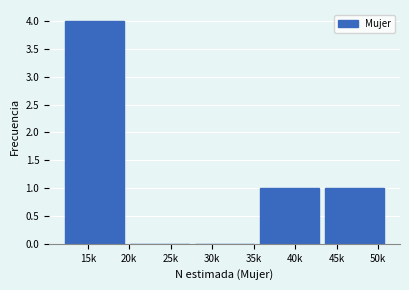

Reading left to right, transcribe all the data shown in this chart.

15k=4	25k=0	30k=0	40k=1	45k=1